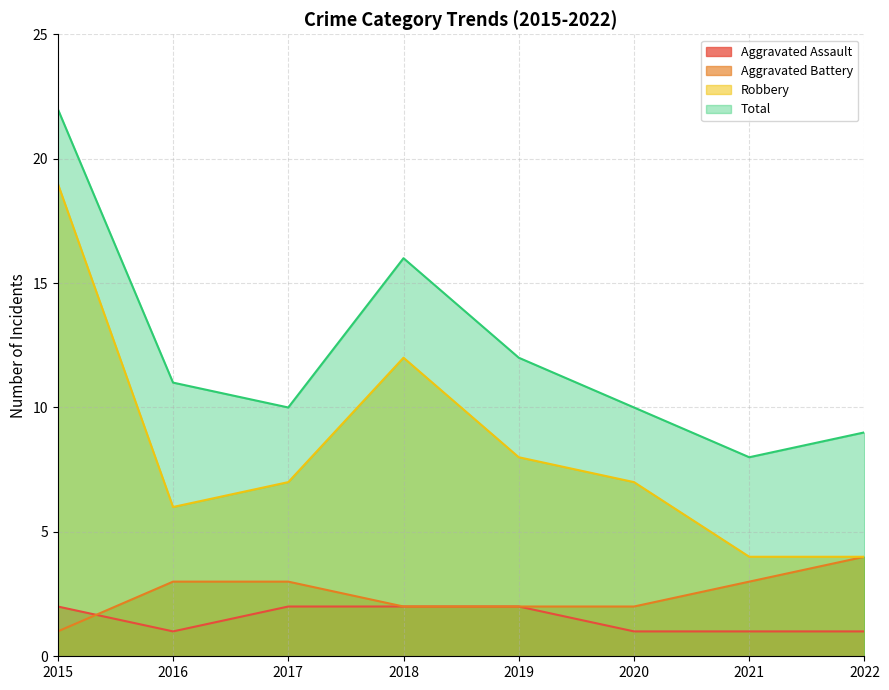

How many data points does each series have?

8